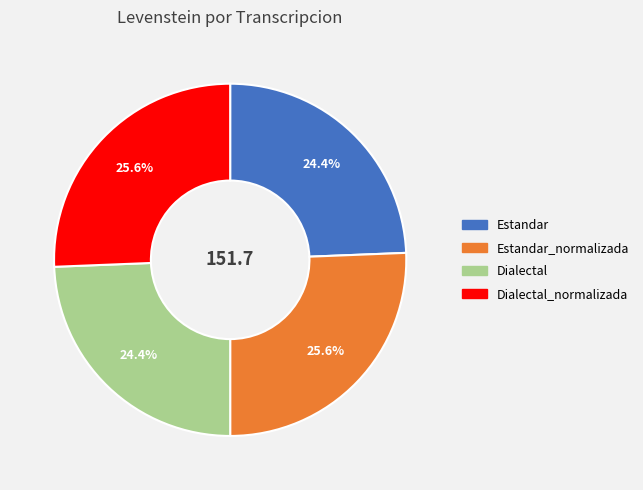

How many slices are in this pie chart?

4